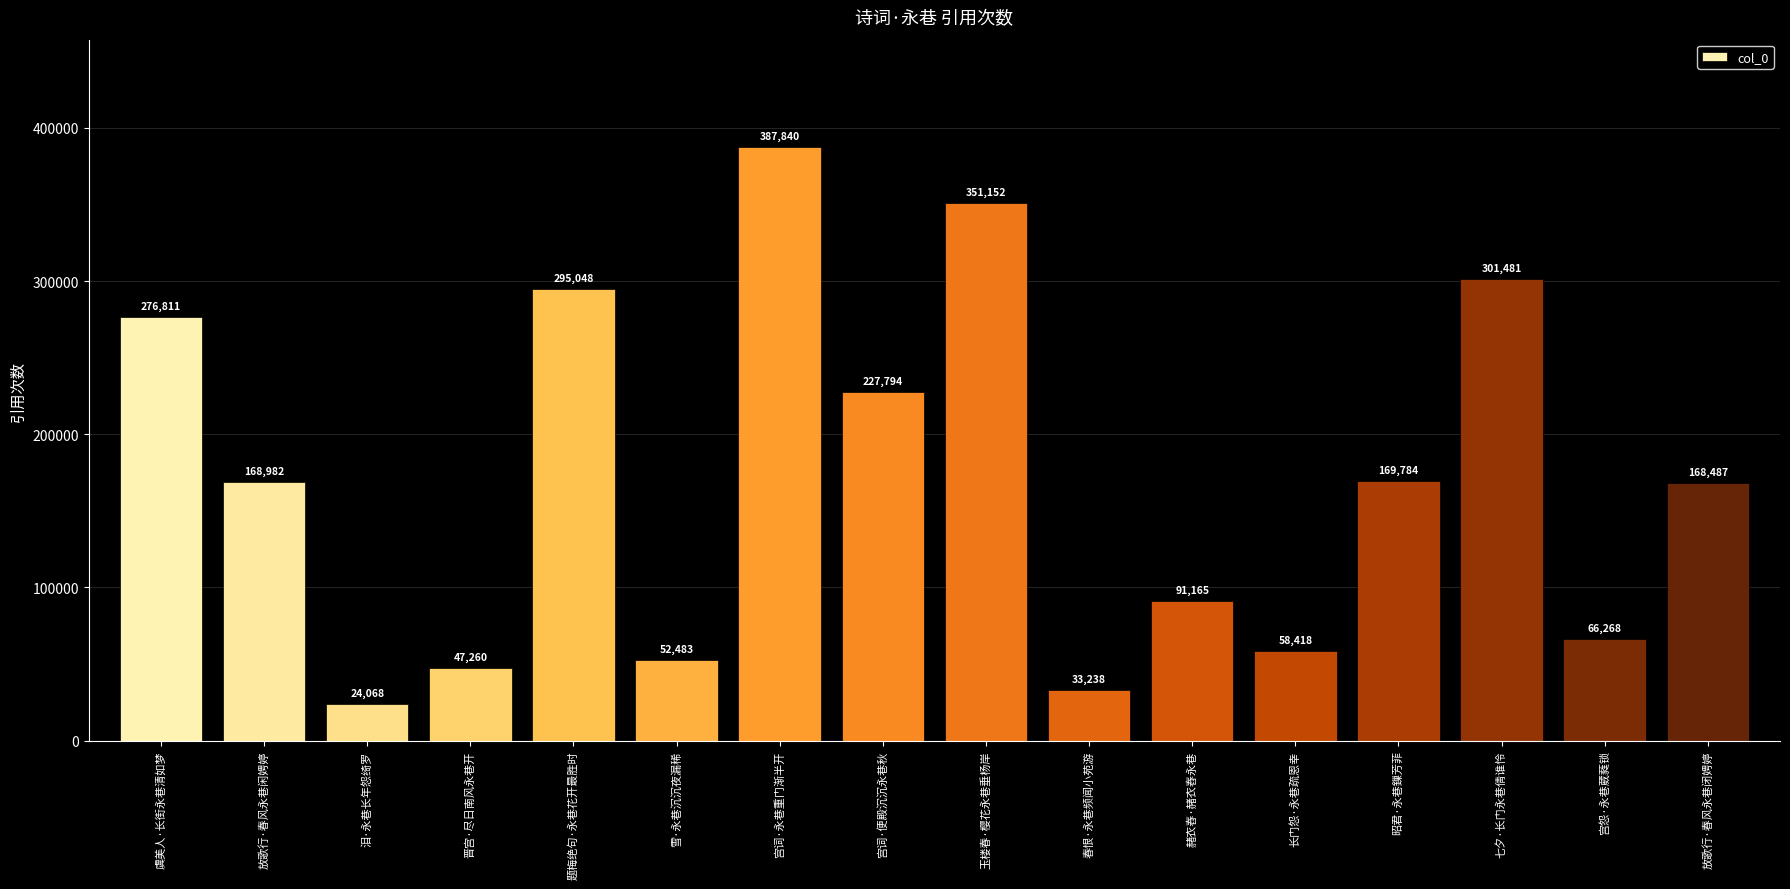

What is the value of the 10th bar from the left?

33238